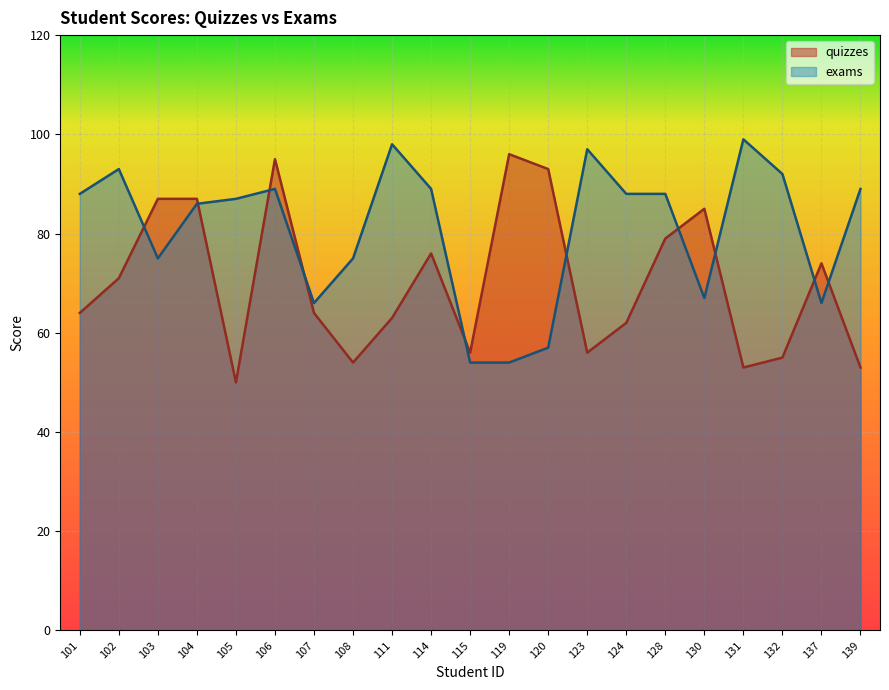

Reading left to right, what are all the values shown in this chart?

quizzes: 101=64	102=71	103=87	104=87	105=50	106=95	107=64	108=54	111=63	114=76	115=56	119=96	120=93	123=56	124=62	128=79	130=85	131=53	132=55	137=74	139=53
exams: 101=88	102=93	103=75	104=86	105=87	106=89	107=66	108=75	111=98	114=89	115=54	119=54	120=57	123=97	124=88	128=88	130=67	131=99	132=92	137=66	139=89